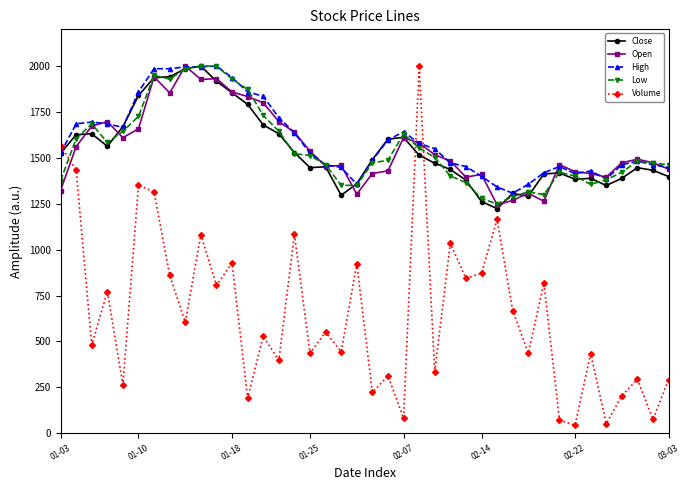

What is the value of the Volume point at the 27th from the left?

842.9